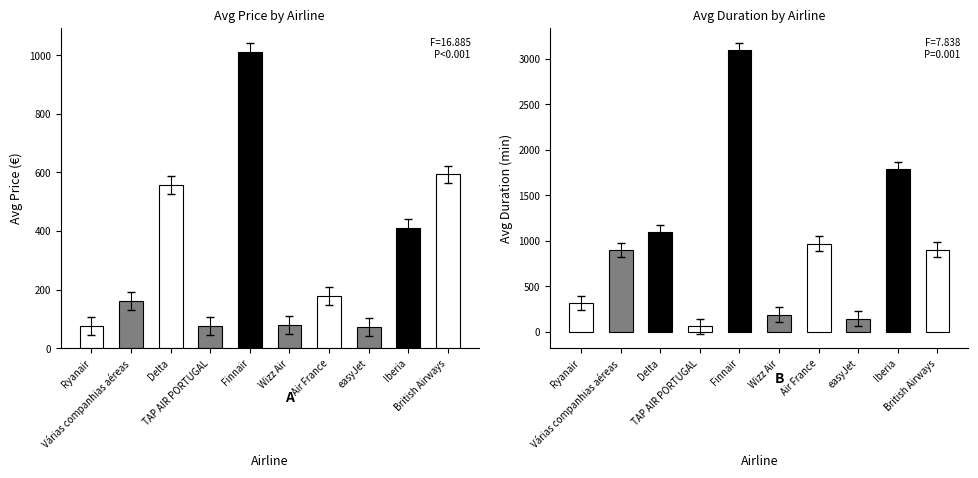

How many values in the Avg Duration series exceed 905?

4